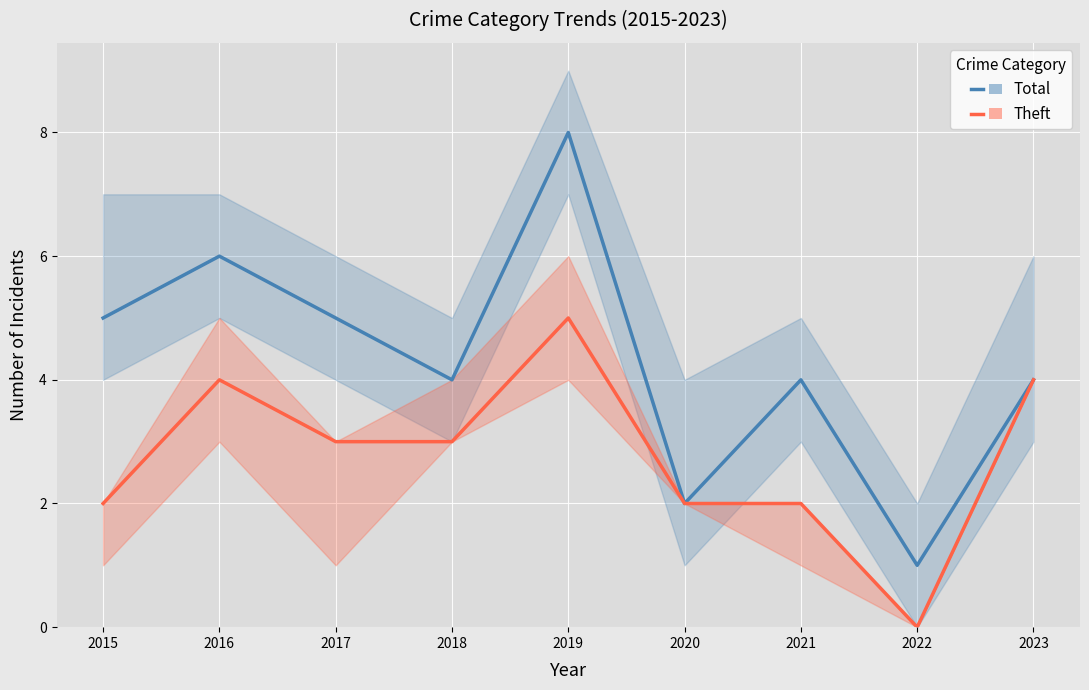

What are all the series names shown in the legend?

Total, Theft